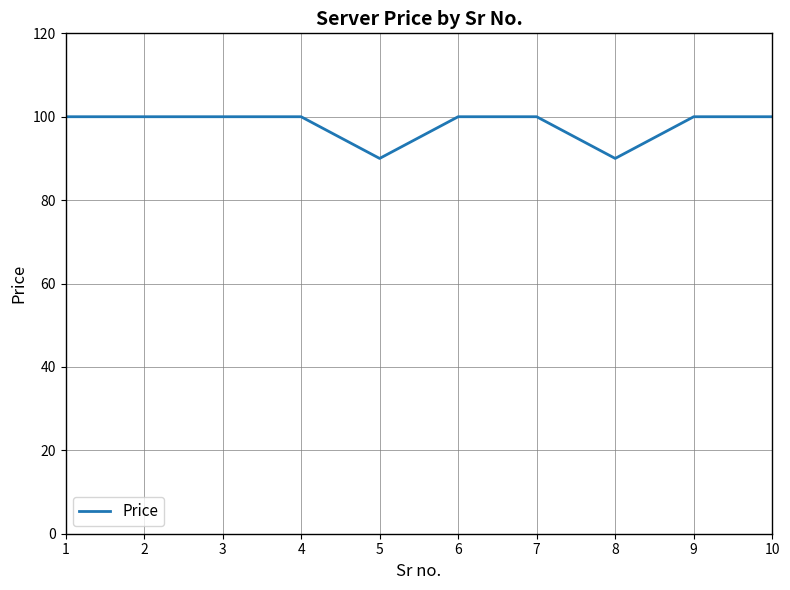

What is the greatest value displayed?

100